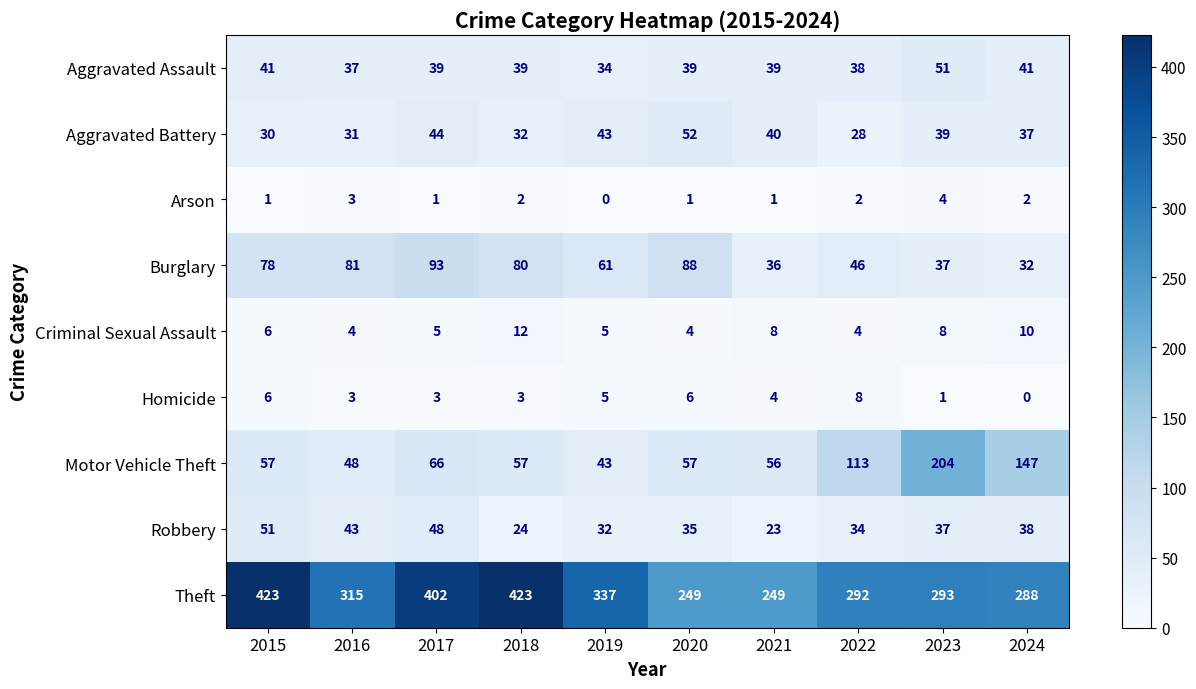

At how many categories does at least one series exceed 353?

3